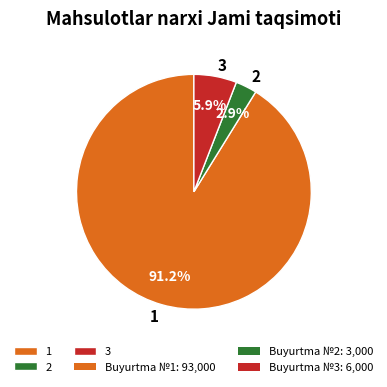

Which slice is the smallest?

2